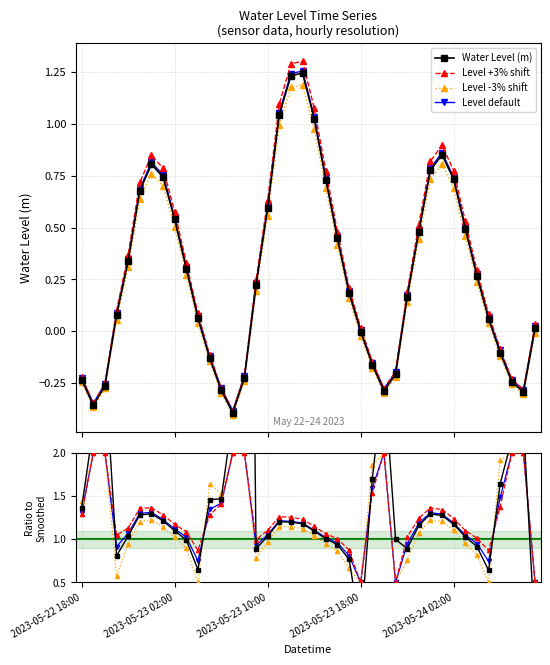

Which series has the widest spread of values?

Water Level (m)